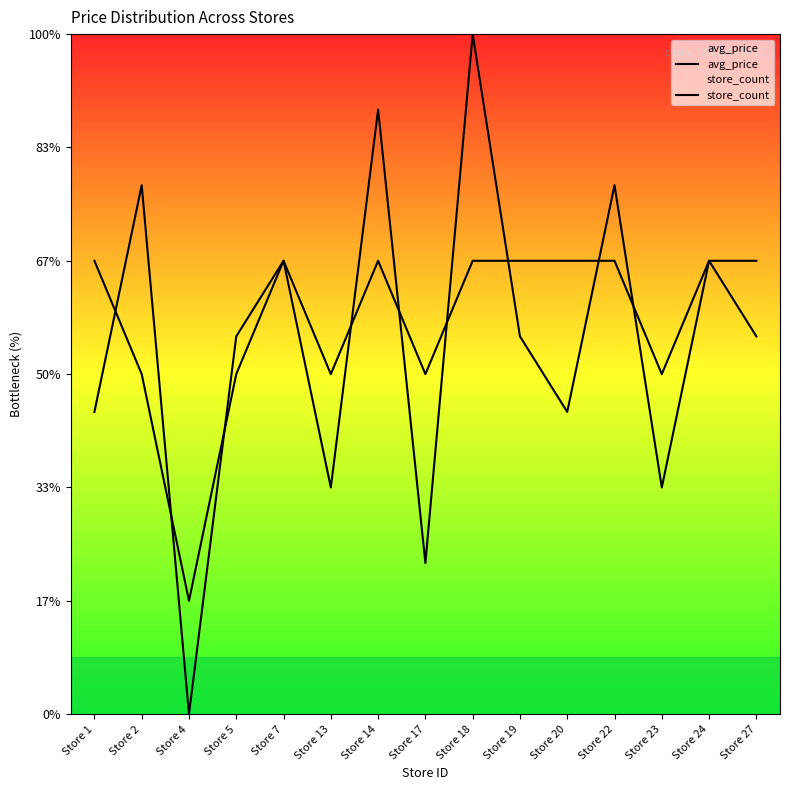

How many interior local valleys does the store_count series have?

5